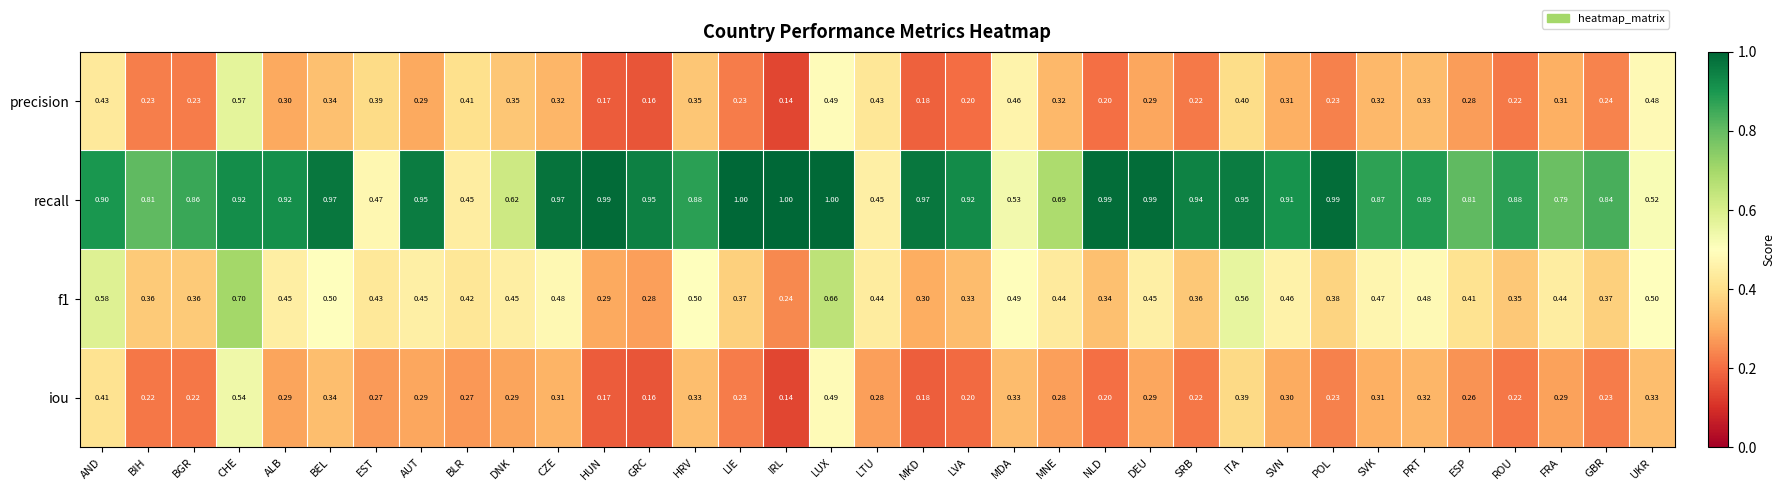

Between EST and LTU, which series saw the biggest shift?

precision